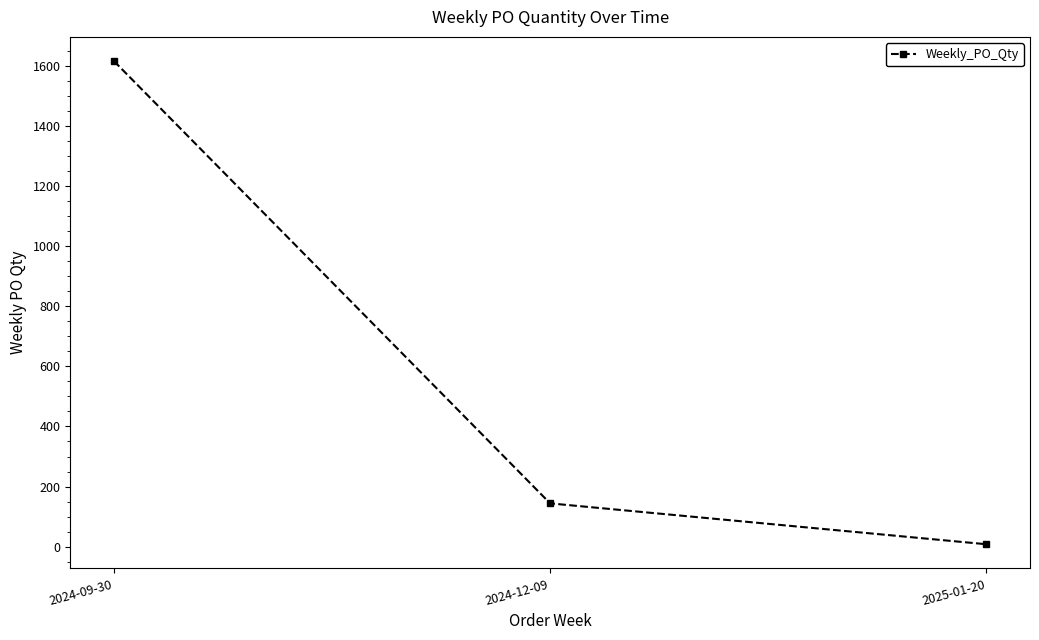

Where is the data nearest to the value 812?

2024-12-09